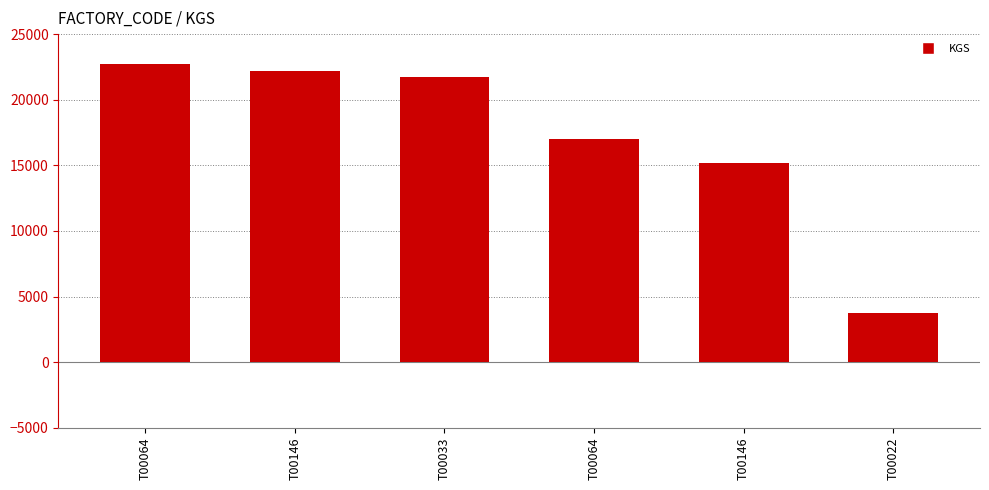

Reading left to right, what are all the values shown in this chart?

22702	22213	21760	16985	15143	3772